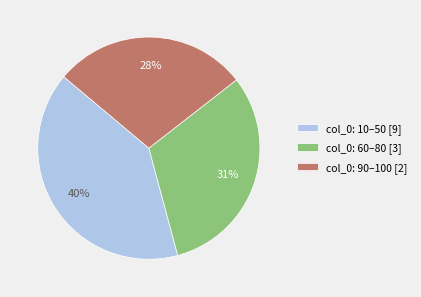

Combined, do col_0: 10–50 [9] and col_0: 60–80 [3] account for over 50%?

Yes